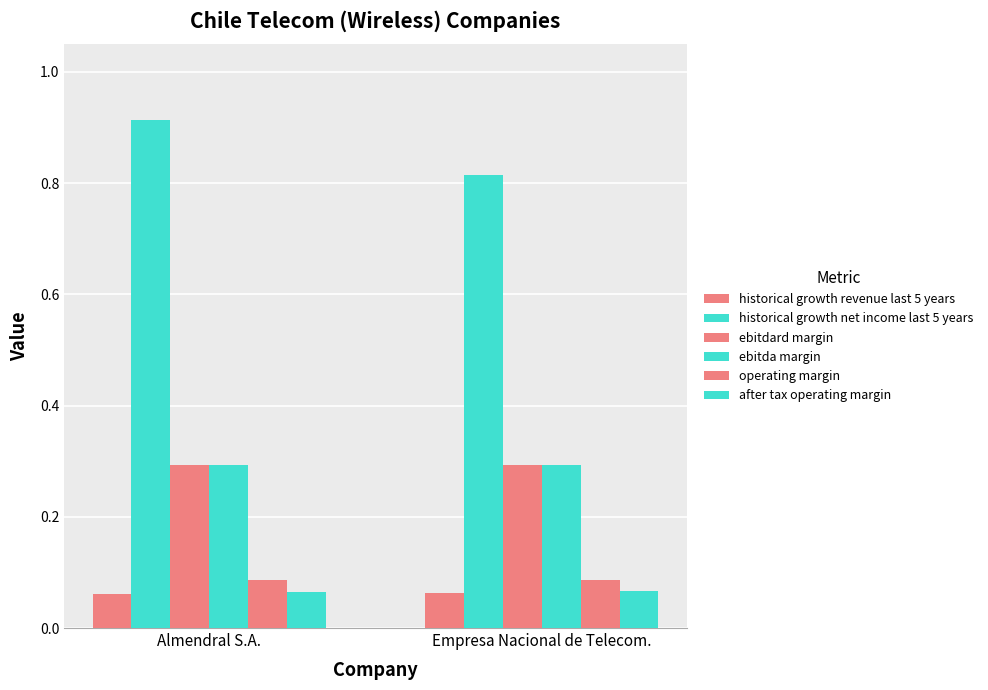

Read the after tax operating margin value at Empresa Nacional de Telecom..

0.1